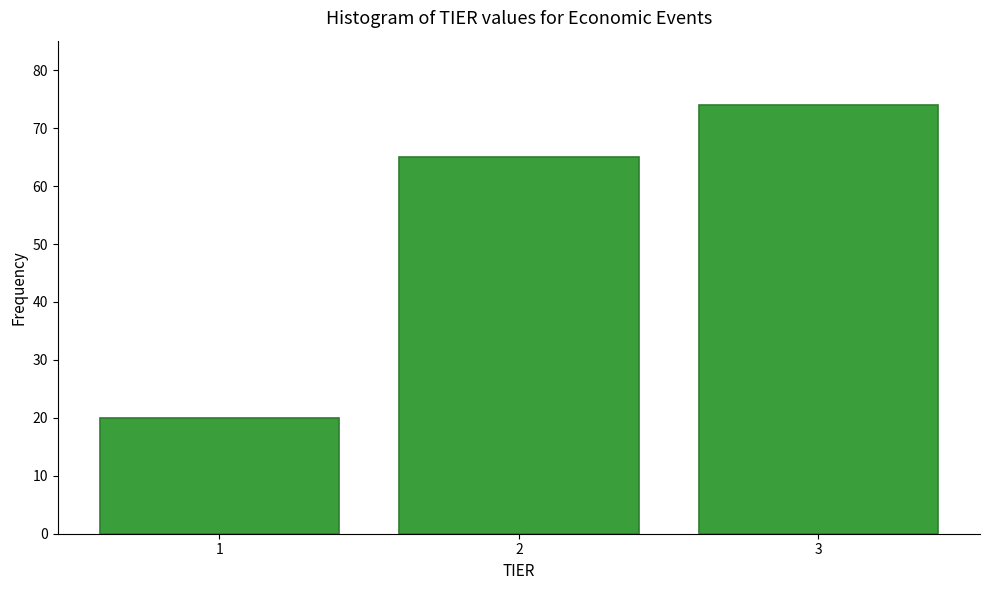

Reading left to right, transcribe all the data shown in this chart.

1=20	2=65	3=74